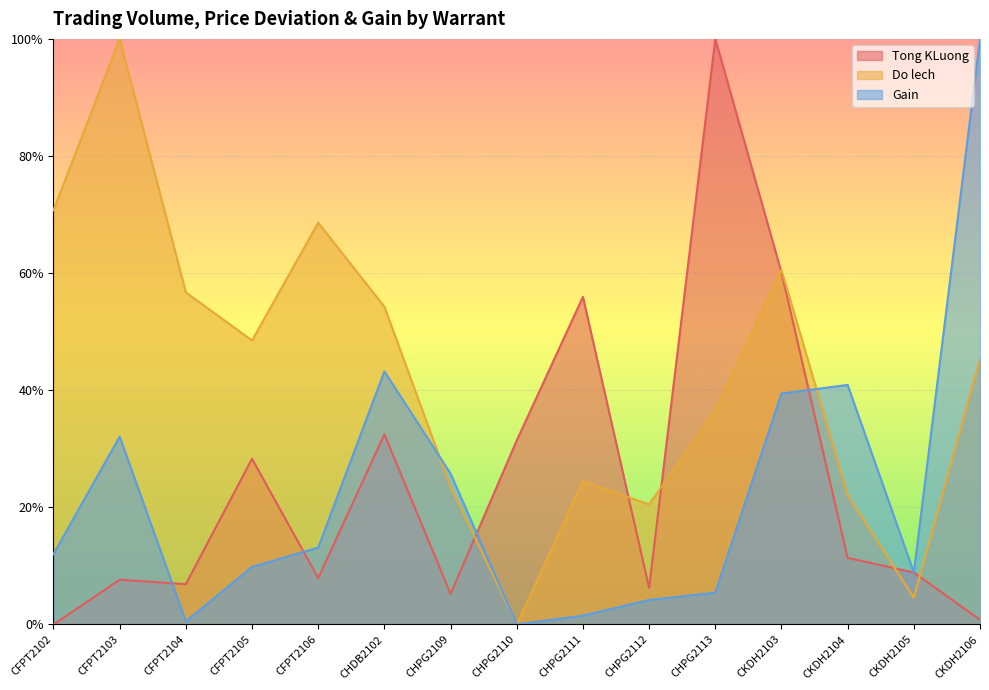

Which series has the largest total across all categories?

Do lech